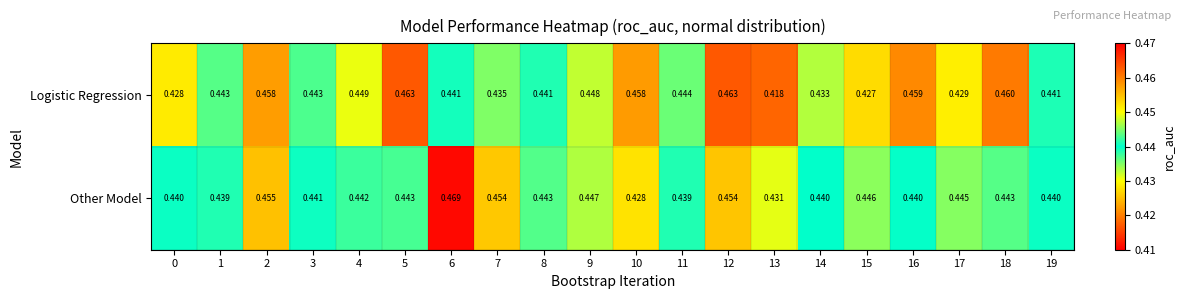

Which series has the widest spread of values?

Logistic Regression